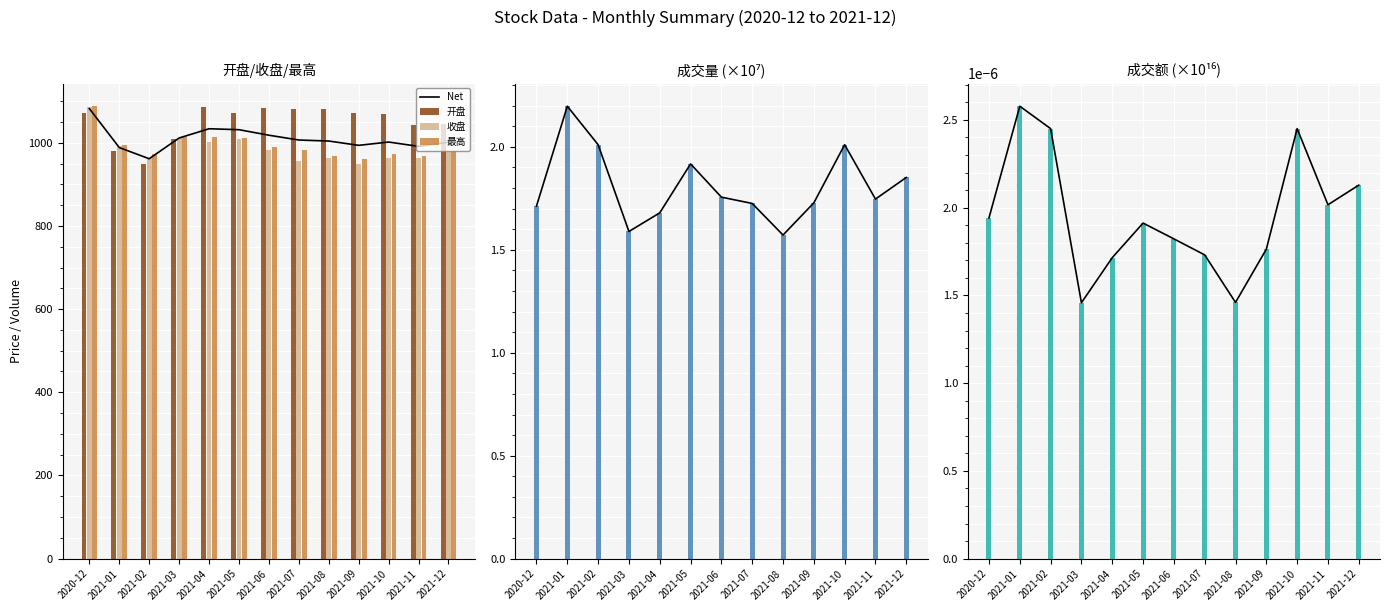

What is the total value across all series at 2021-02?

2886.5